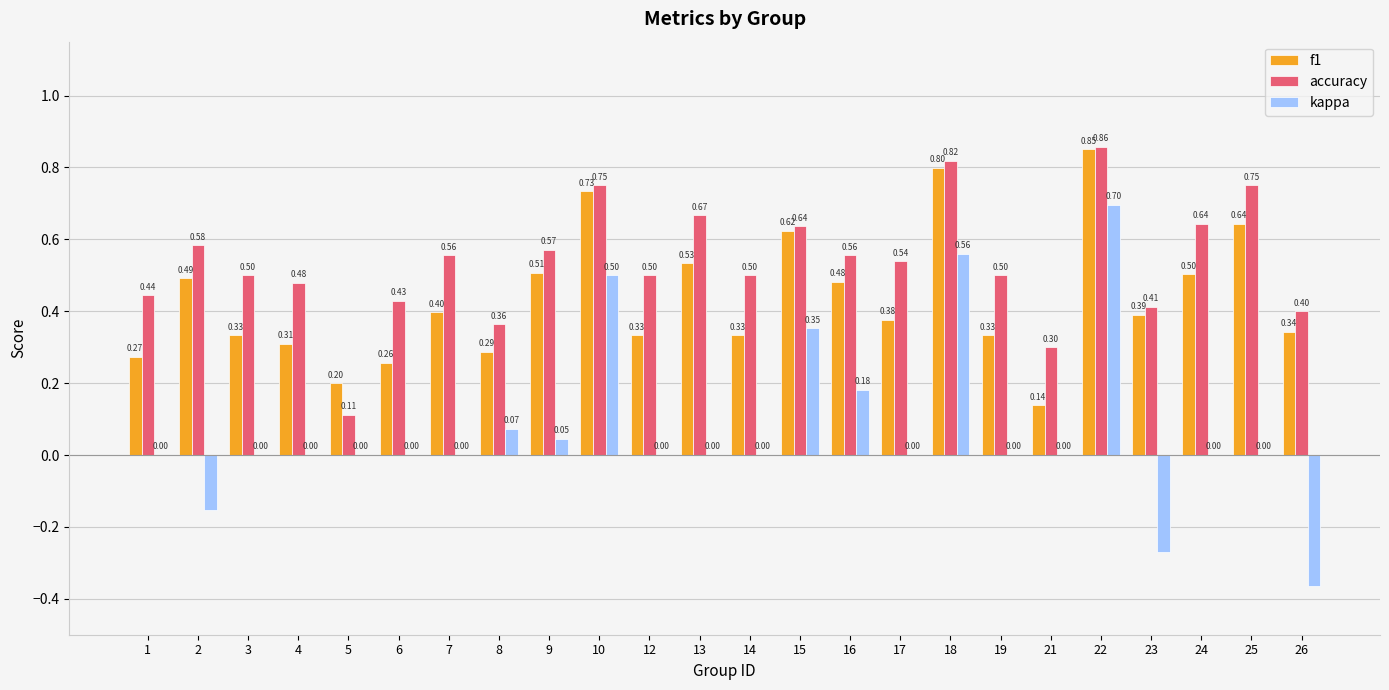

Count the accuracy values in the range 0 to 1.

24